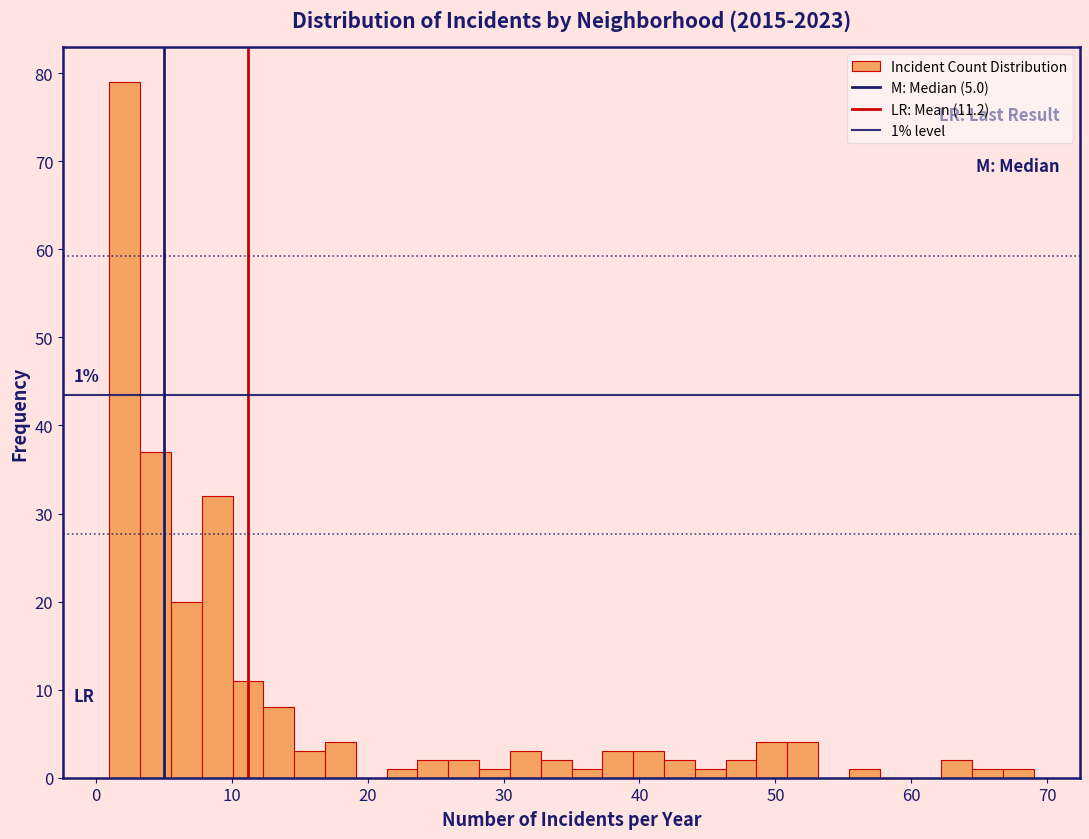

Around what value on the x-axis is the tallest bar? Give the approximate position of its centre, as read against the axis.

2